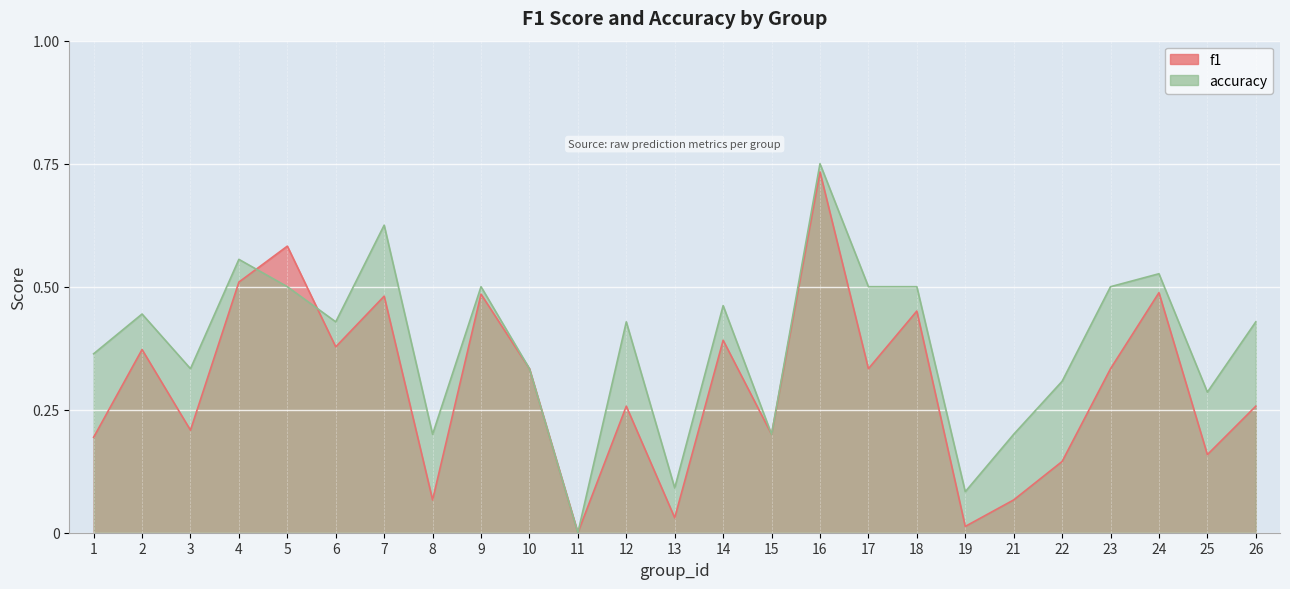

Which series has the largest total across all categories?

accuracy